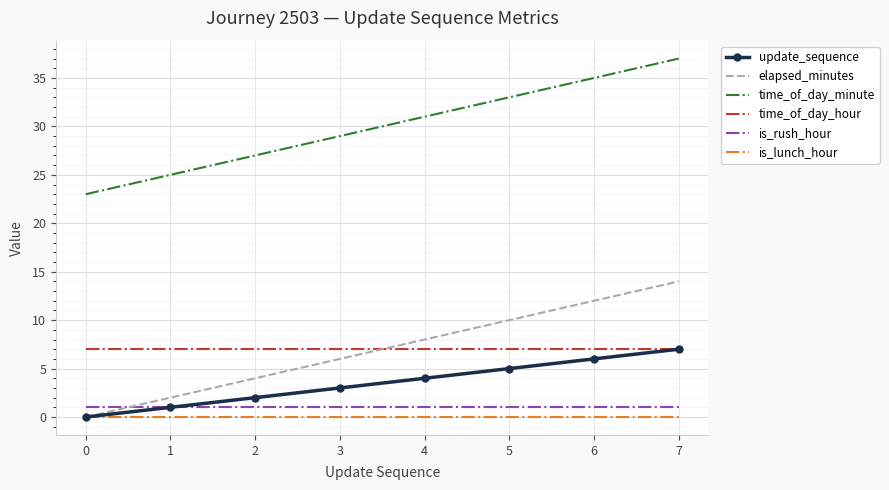

True or false: time_of_day_minute and is_lunch_hour intersect in this chart.

False